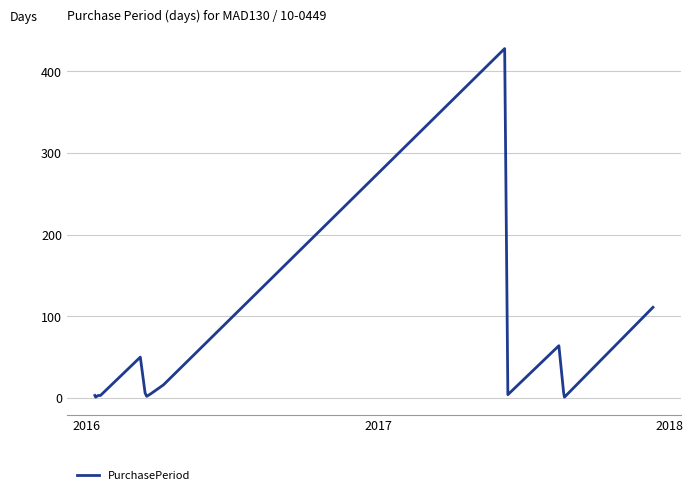

What is the greatest value displayed?

428